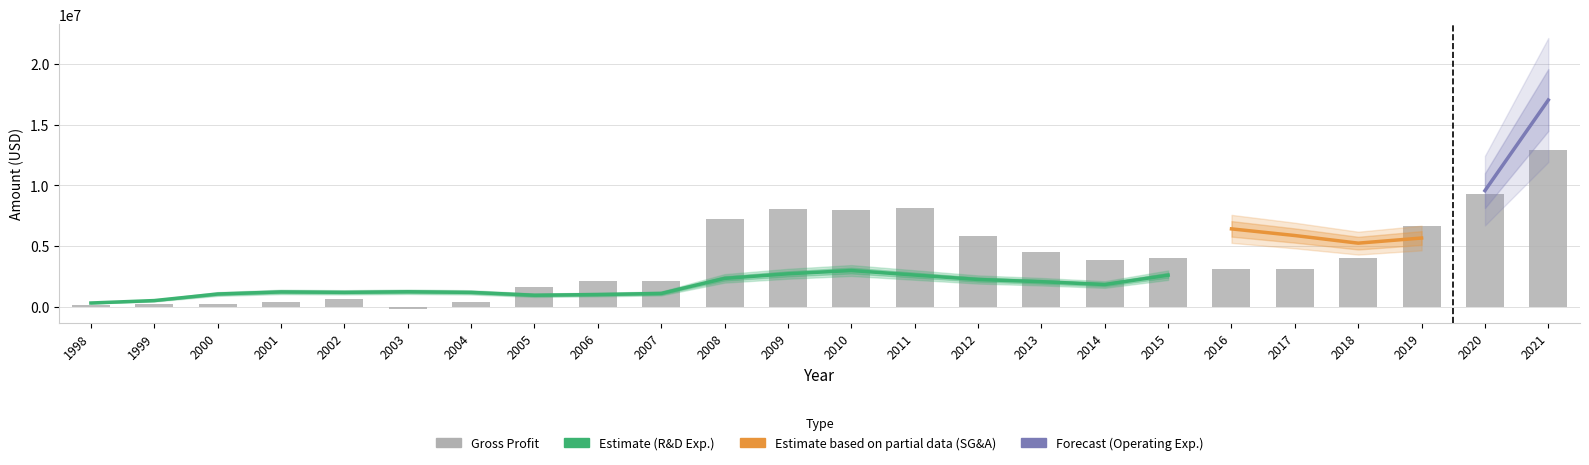

What is the lowest value of the Research and Development Exp. series?

300000